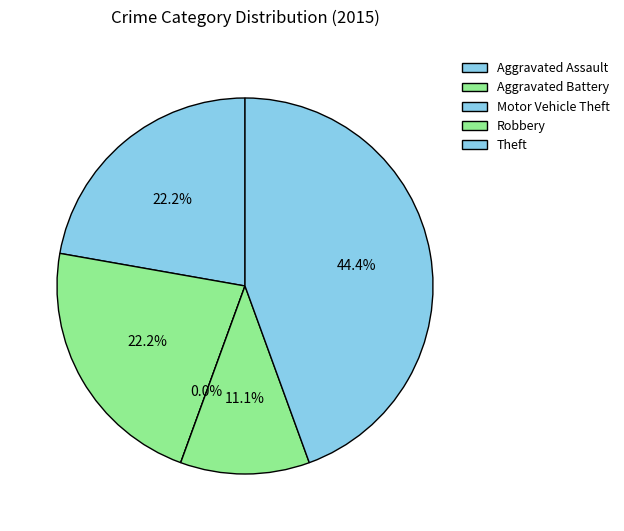

Between Aggravated Assault and Robbery, which is larger?

Aggravated Assault